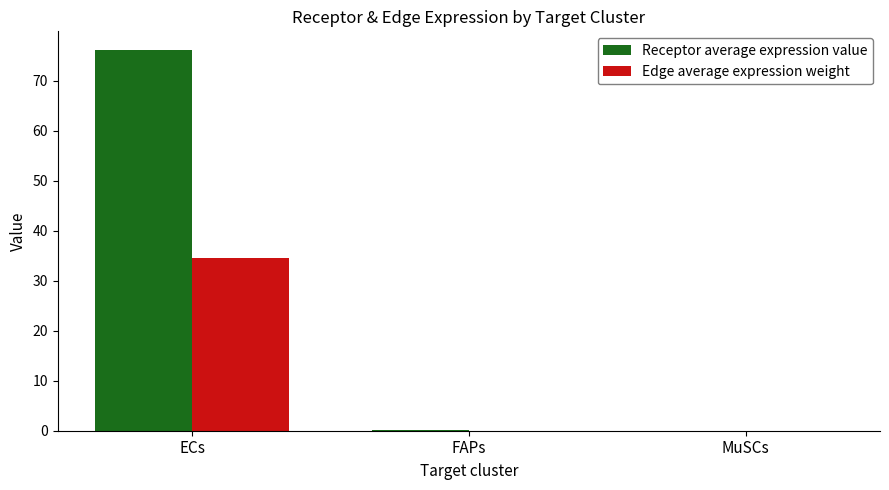

What is the maximum value for Edge average expression weight?

34.6